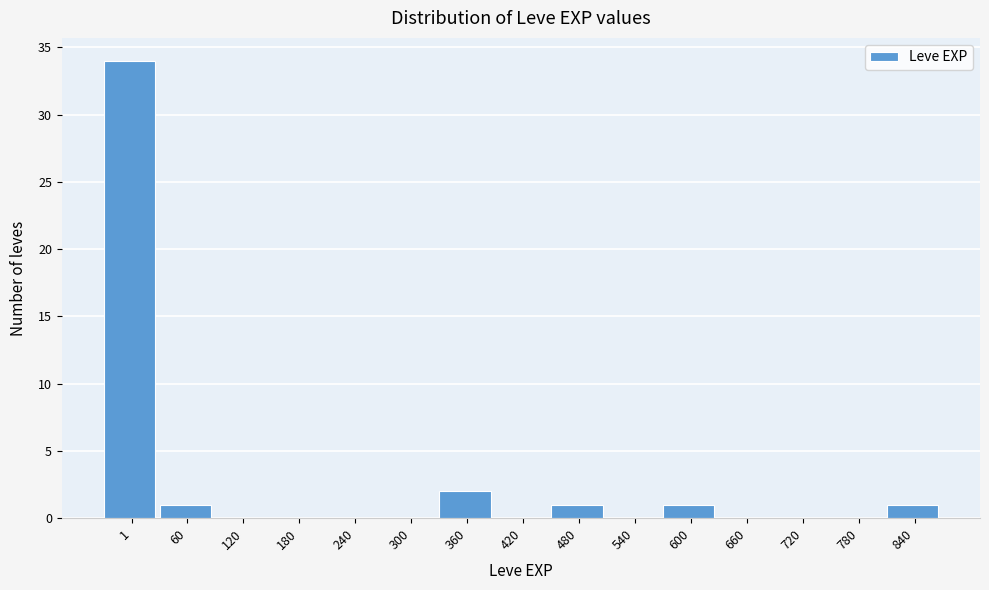

Reading left to right, what are all the values shown in this chart?

1=34	60=1	120=0	180=0	240=0	300=0	360=2	420=0	480=1	540=0	600=1	660=0	720=0	780=0	840=1